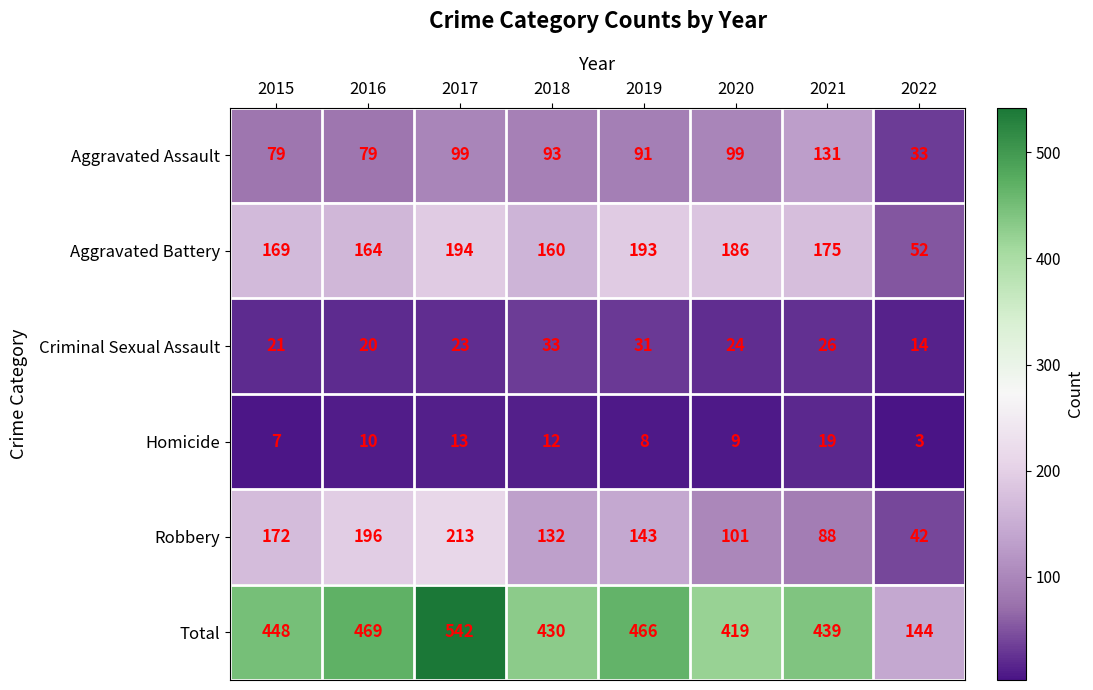

What value does the Aggravated Assault series have at 2018?

93